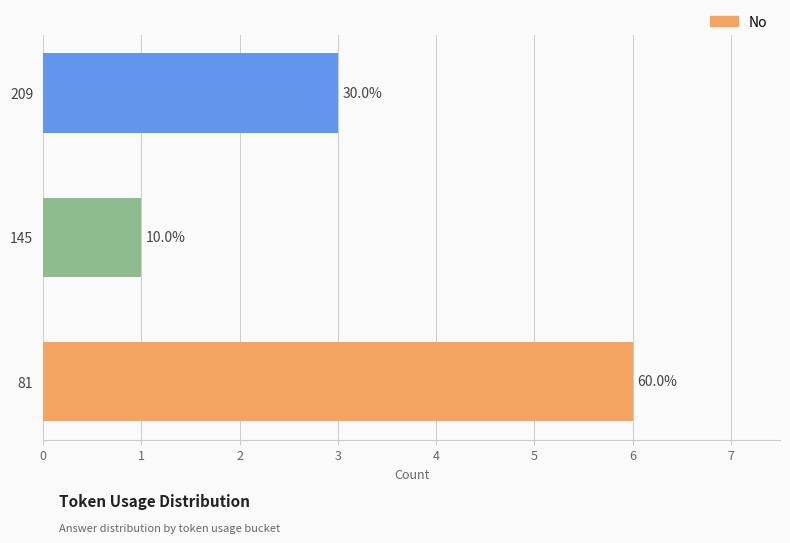

How many bars are there in total?

3